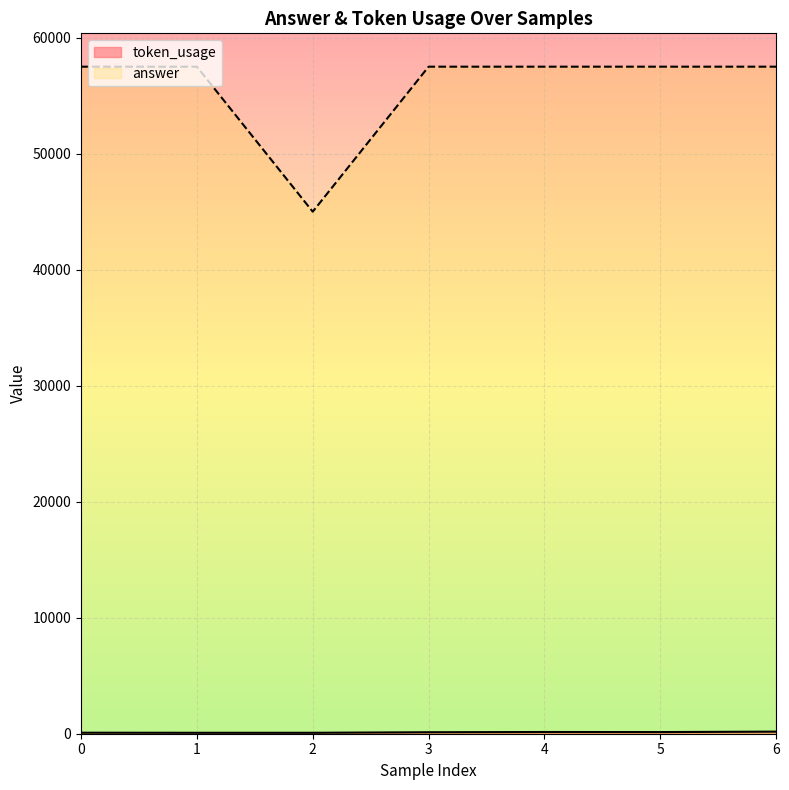

Does the chart display data point markers on the line(s)?

No